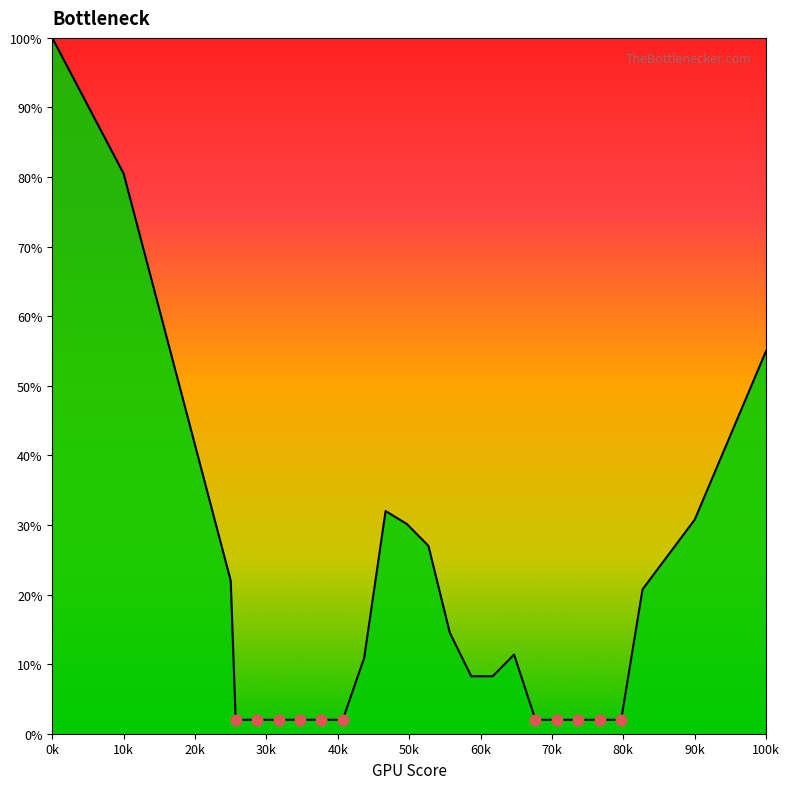

What is the difference between the maximum and minimum values?

98.0